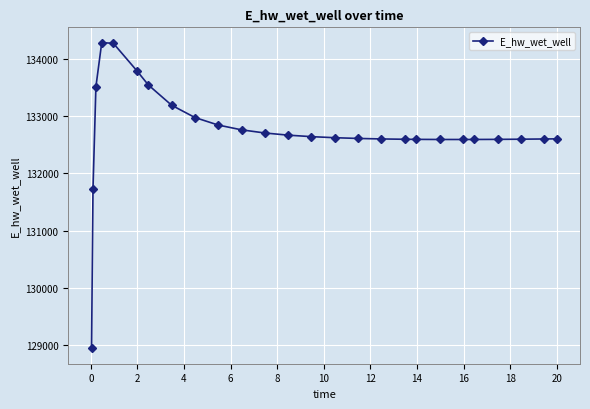

What is the average value?

132732.9